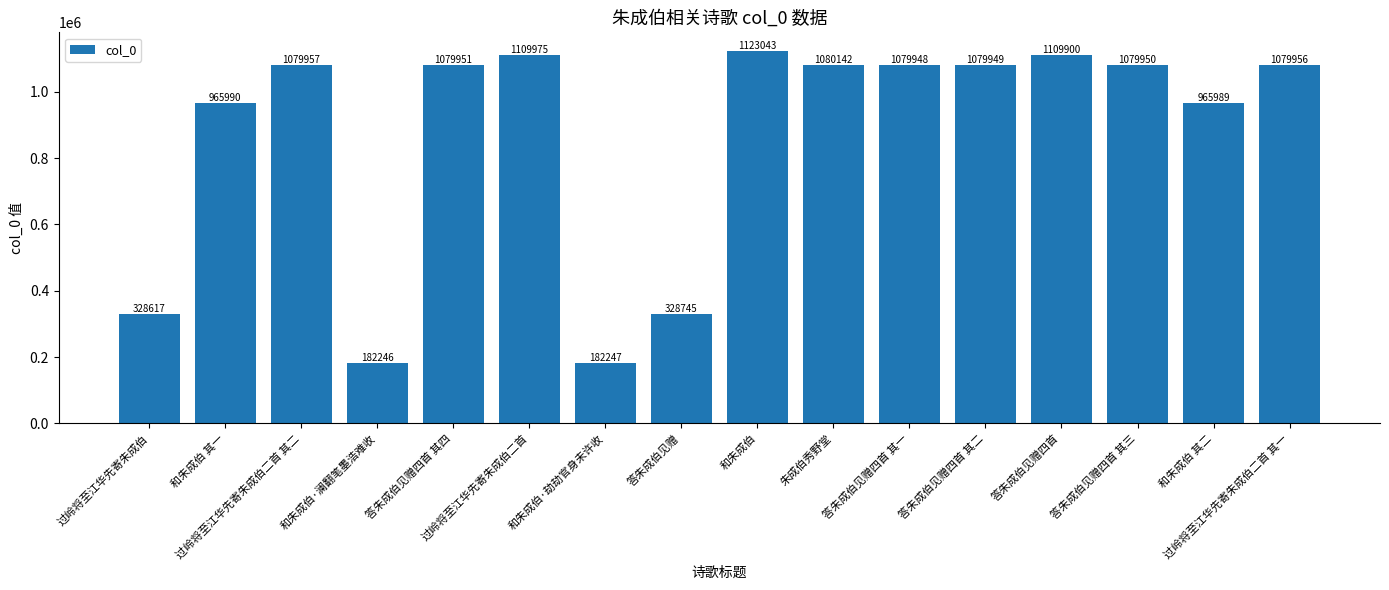

How many data points are less than 1079950?

8